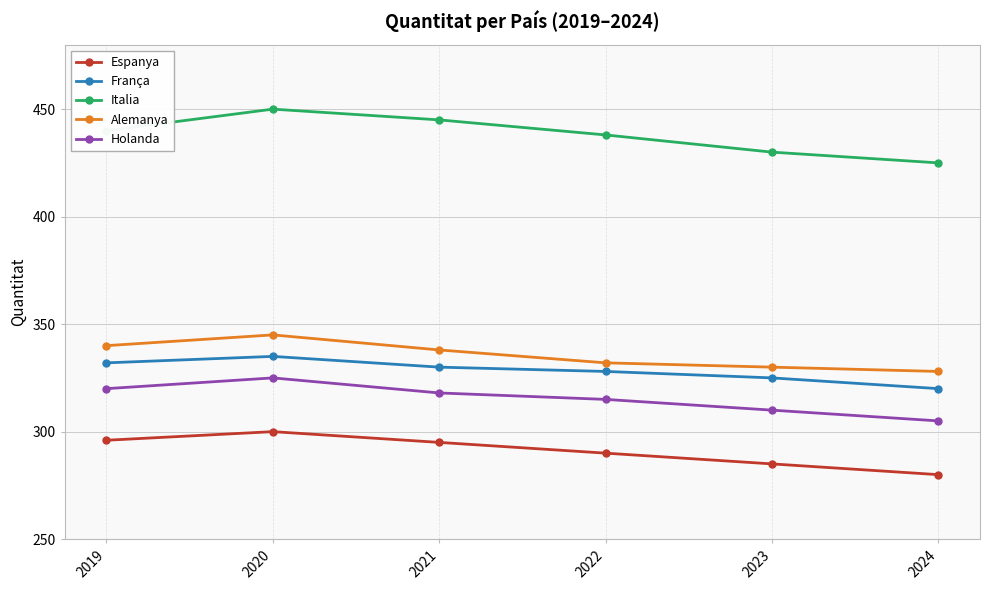

At how many categories does at least one series exceed 410?

6